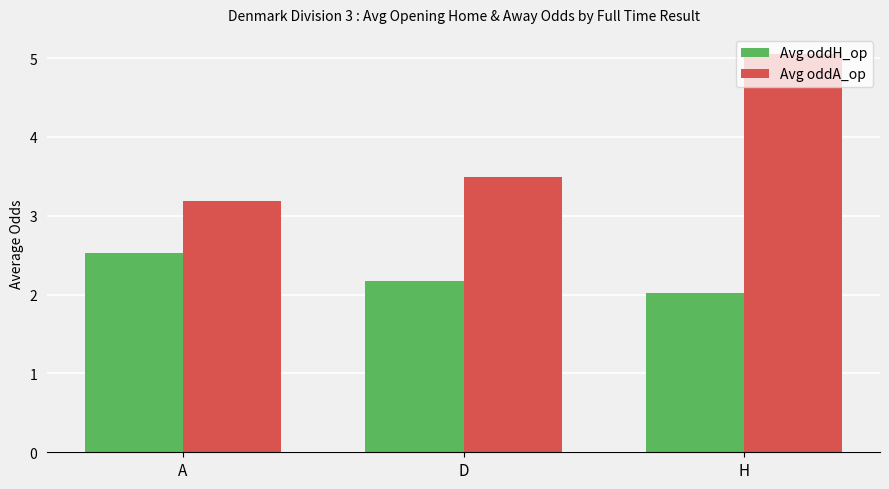

What is the label of the 2nd bar from the left?

D